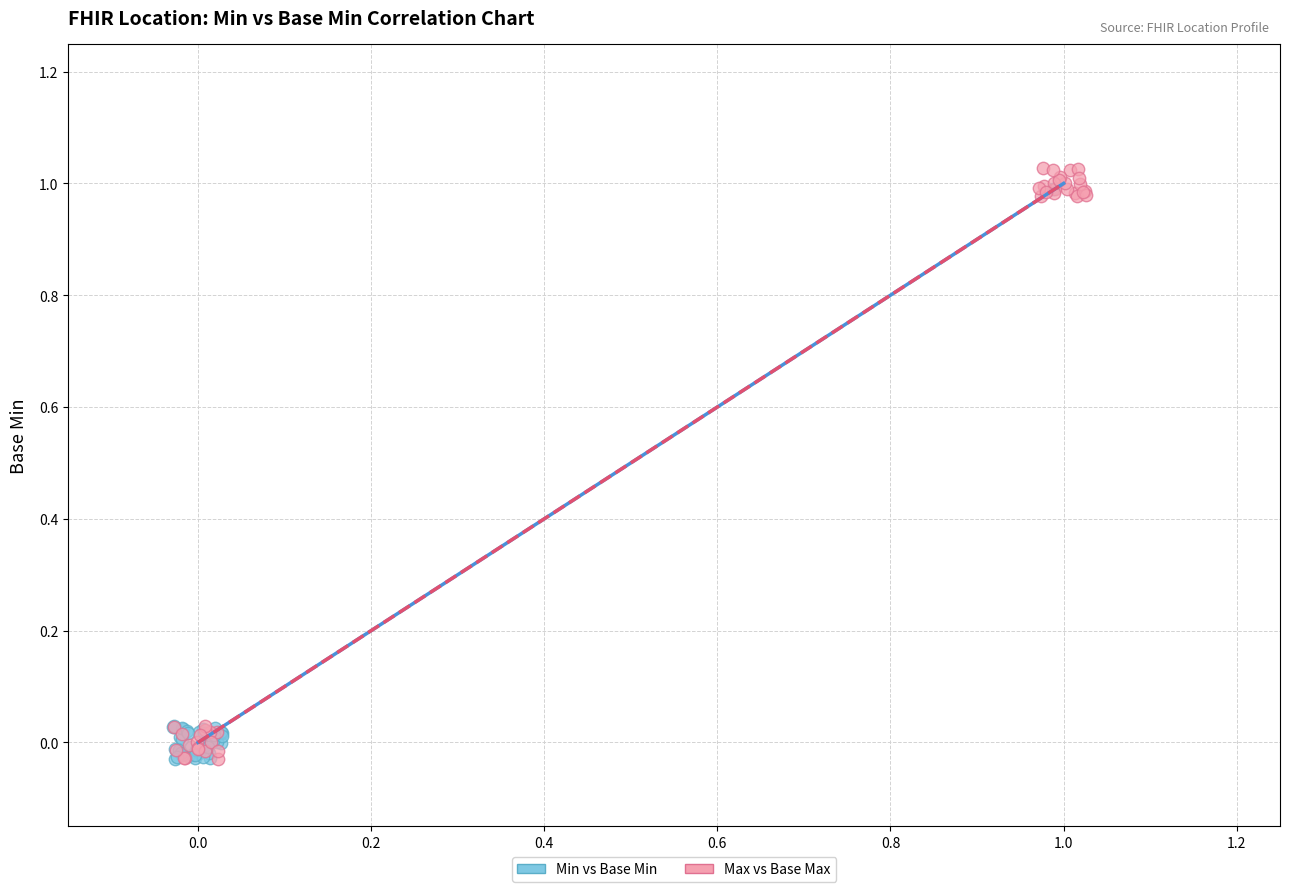

Which series has the largest Y range (max minus min)?

Max vs Base Max